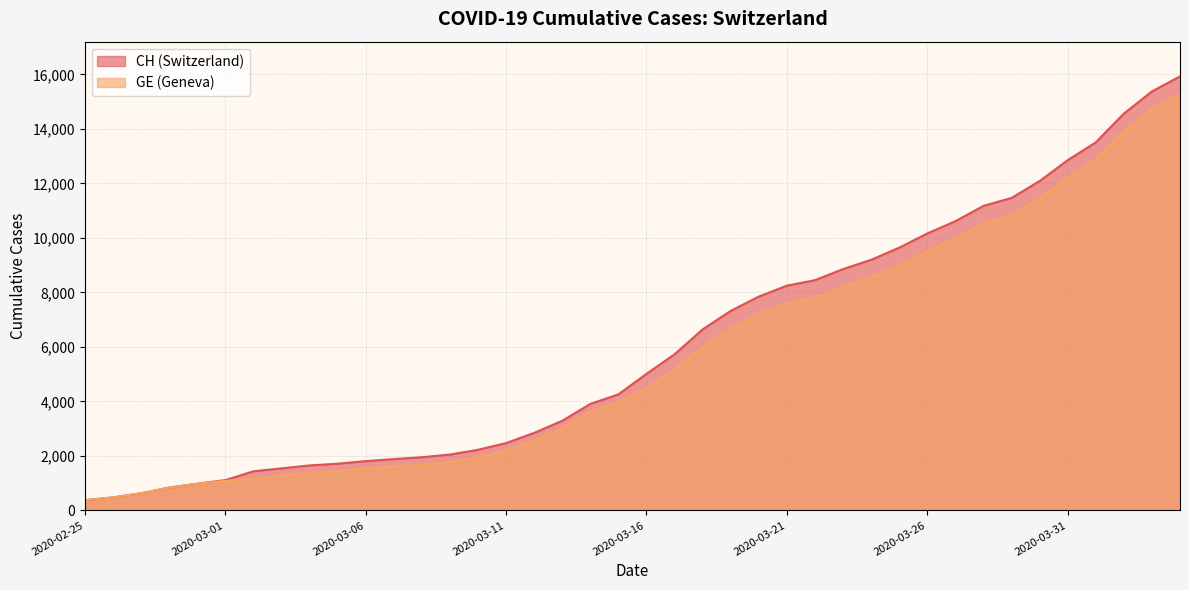

What value does the GE series have at 2020-03-24?

8554